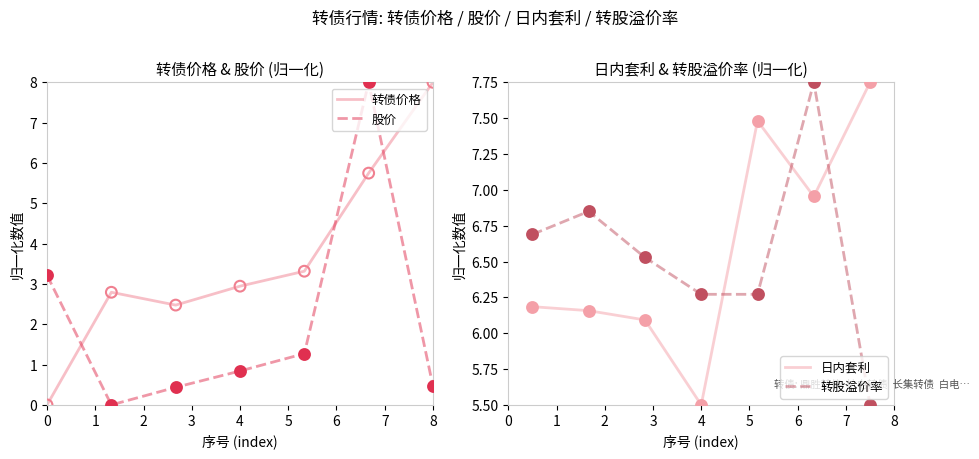

Which series has the largest total across all categories?

日内套利